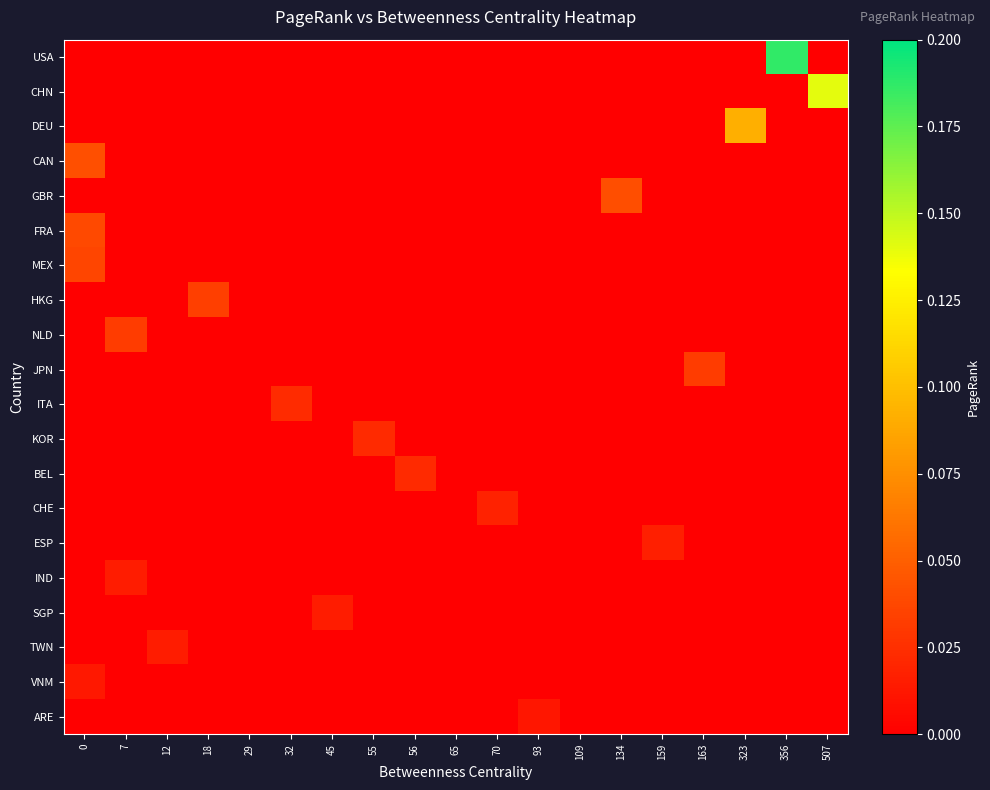

How many data points does each series have?

19